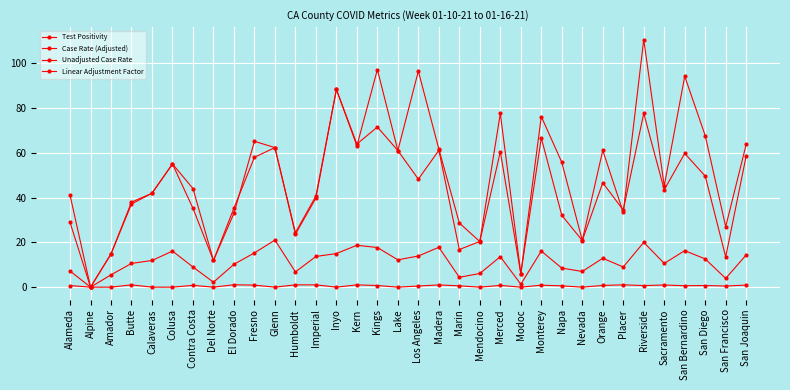

How many lines are shown in the chart?

4